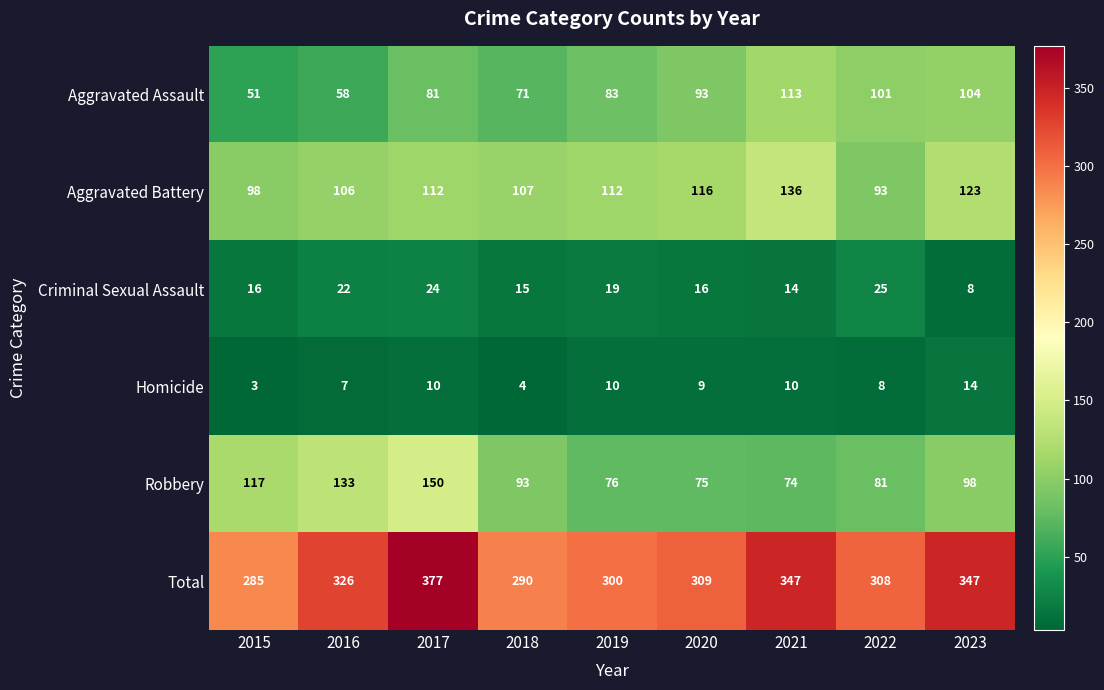

Where does the Homicide series first go above 9?

2017